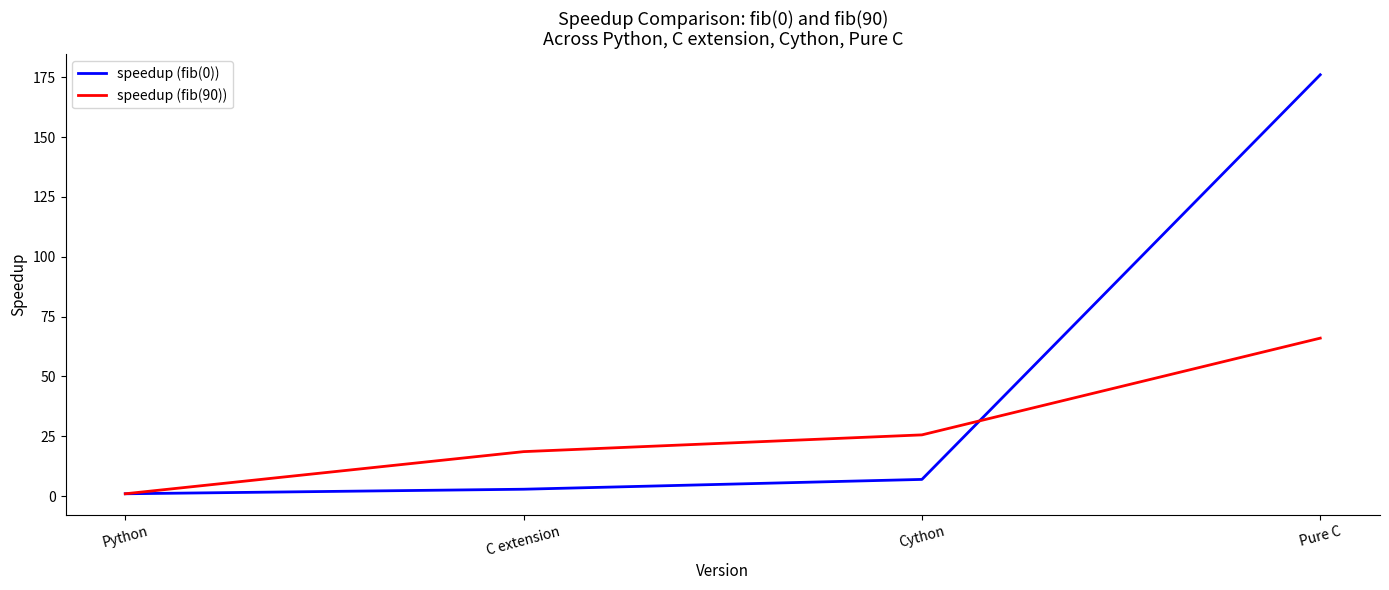

What is the approximate value of speedup (fib(90)) at Cython?

25.6